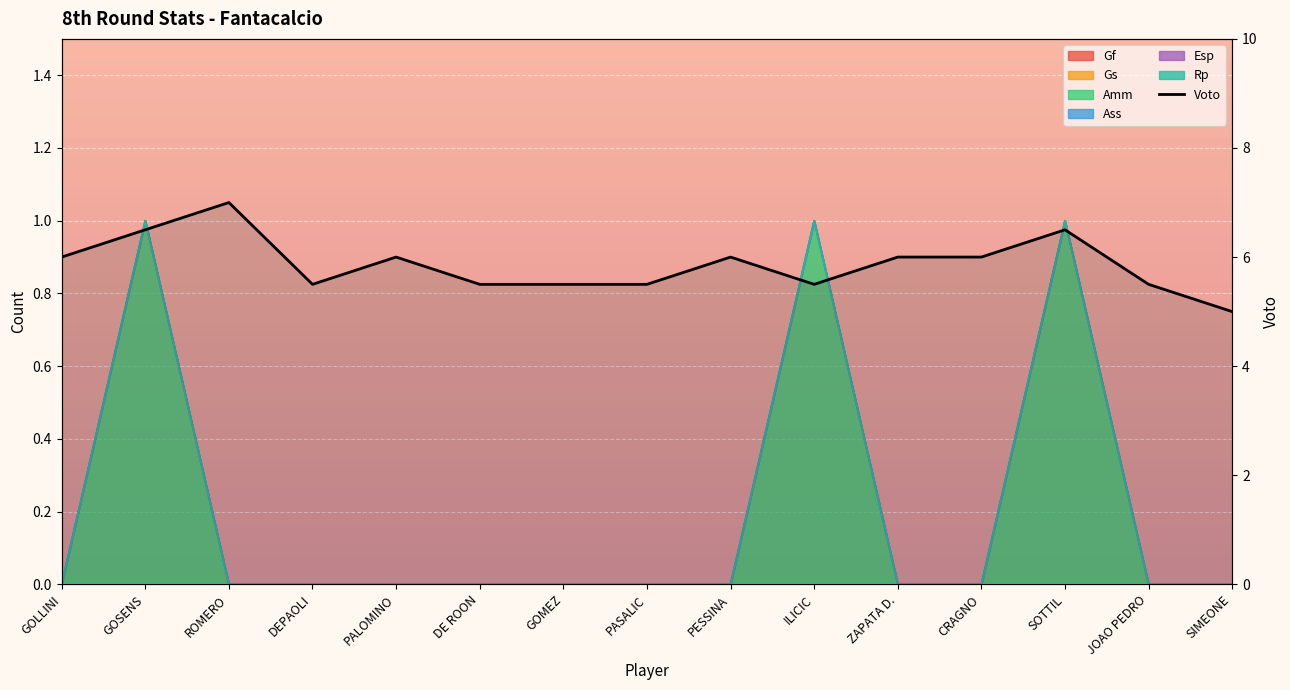

What is the sum of all values?

88.0